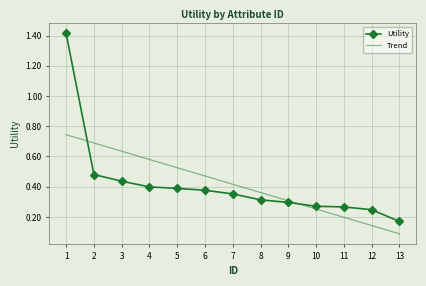

Is this an area chart (filled region under the line)?

No